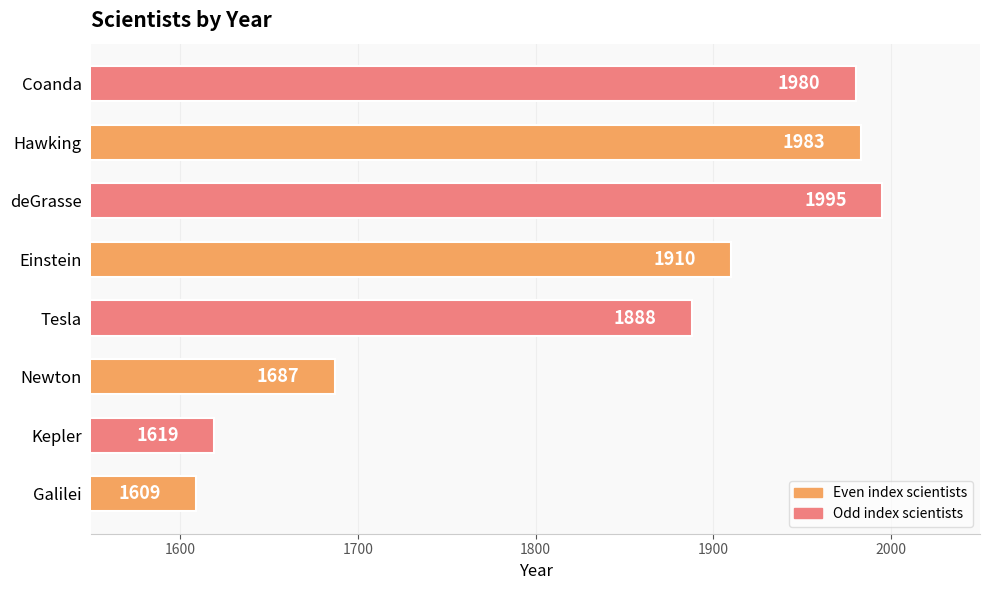

At which category does the chart reach its peak across all series?

deGrasse